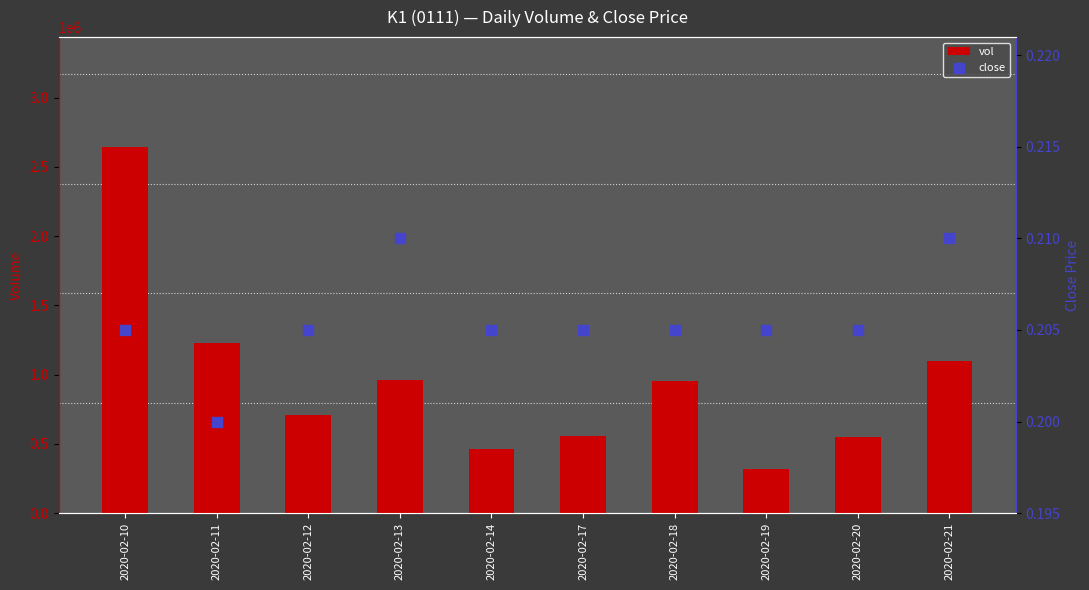

At how many categories does at least one series exceed 639482?

6